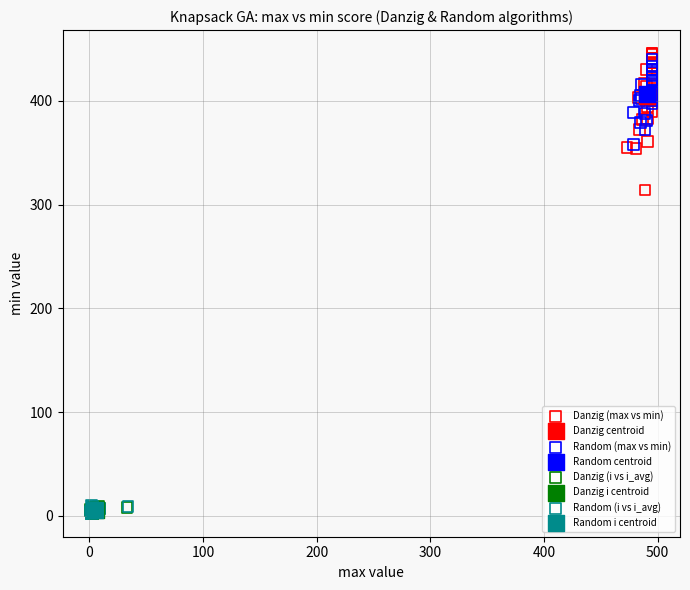

What are all the series names shown in the legend?

Danzig (max vs min), Danzig centroid, Random (max vs min), Random centroid, Danzig (i vs i_avg), Danzig i centroid, Random (i vs i_avg), Random i centroid